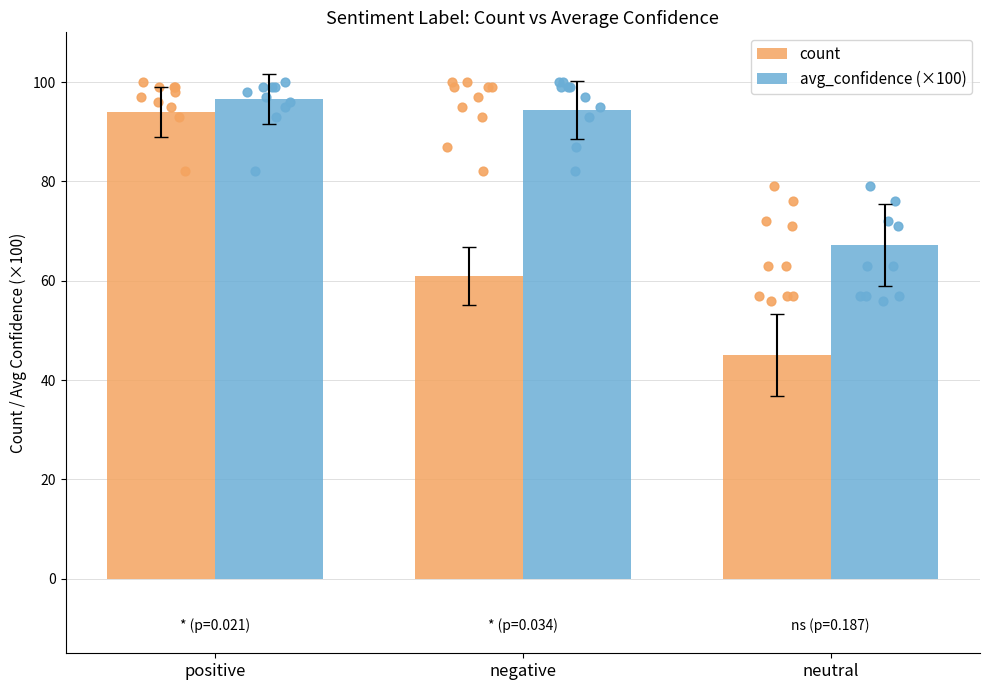

What are all the series names shown in the legend?

count, avg_confidence (×100)